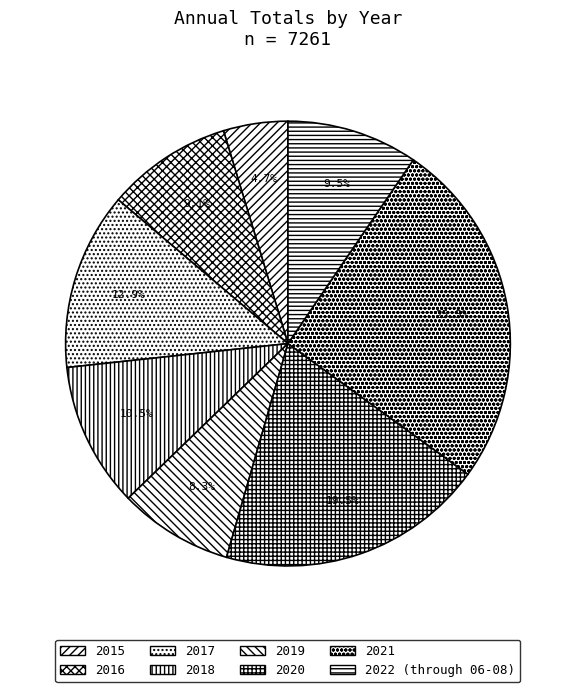

True or false: 2016 accounts for 1% of the total.

False